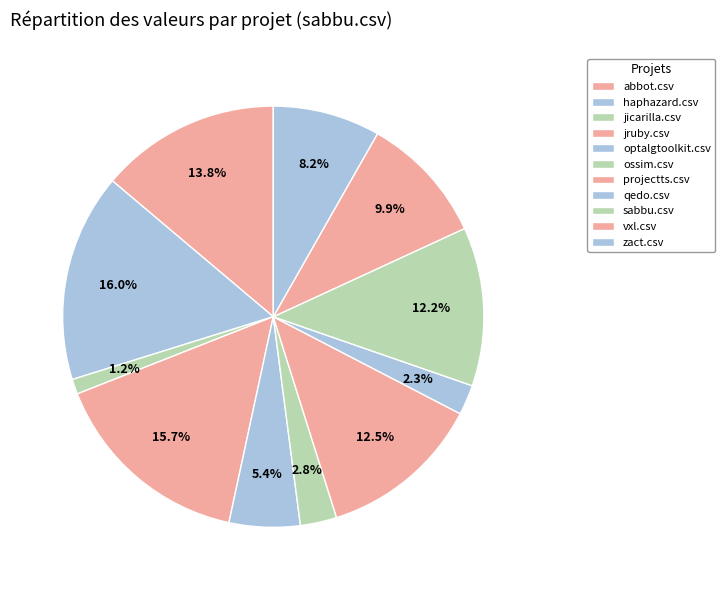

How many segments does this pie chart have?

11